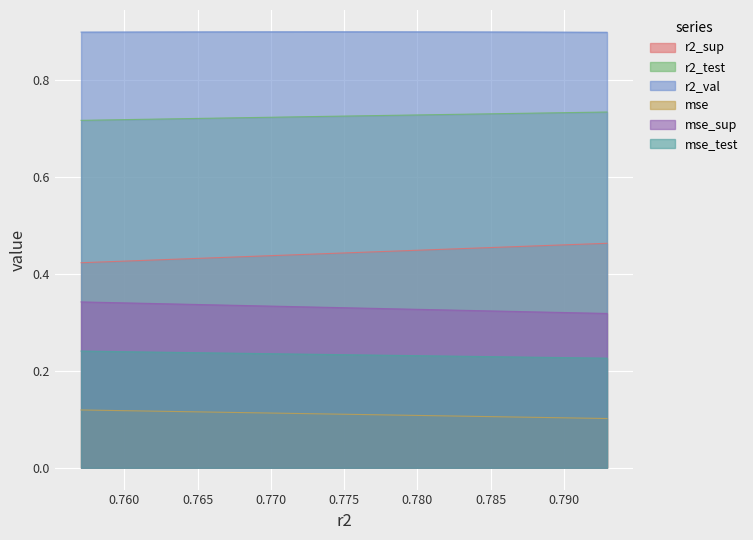

True or false: r2_sup and mse cross at least once.

False